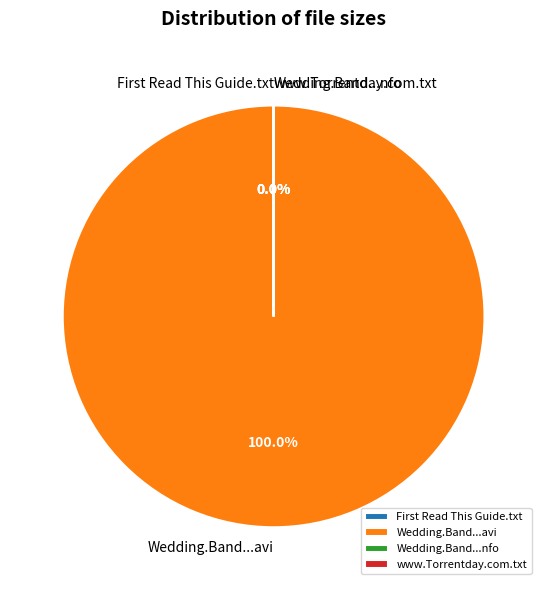

Which category has the smallest portion of the pie?

Wedding.Band.S01E07.HDTV.XviD-AFG.nfo